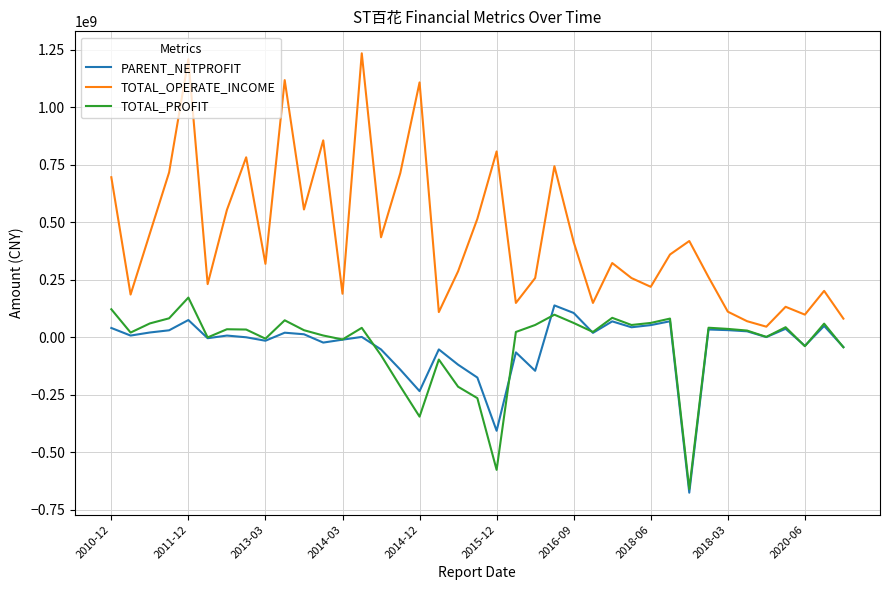

Which series has the widest spread of values?

TOTAL_OPERATE_INCOME